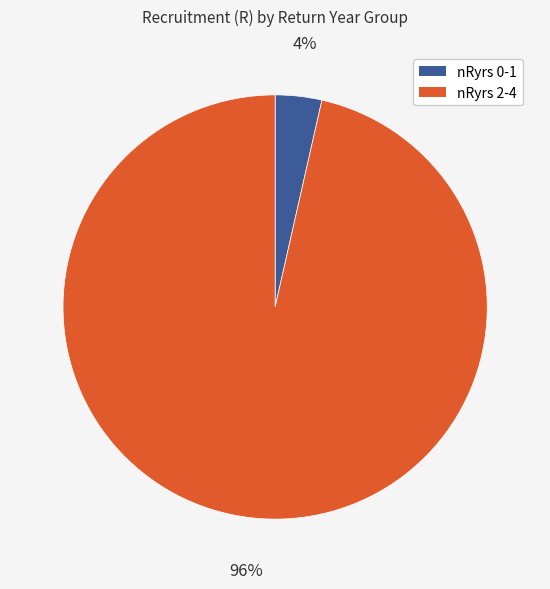

To the nearest percent, what is the average slice percentage?

50%